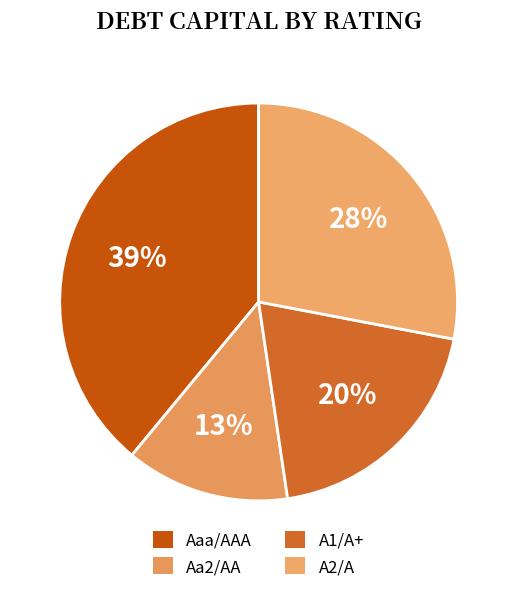

Count the number of slices in the pie.

4